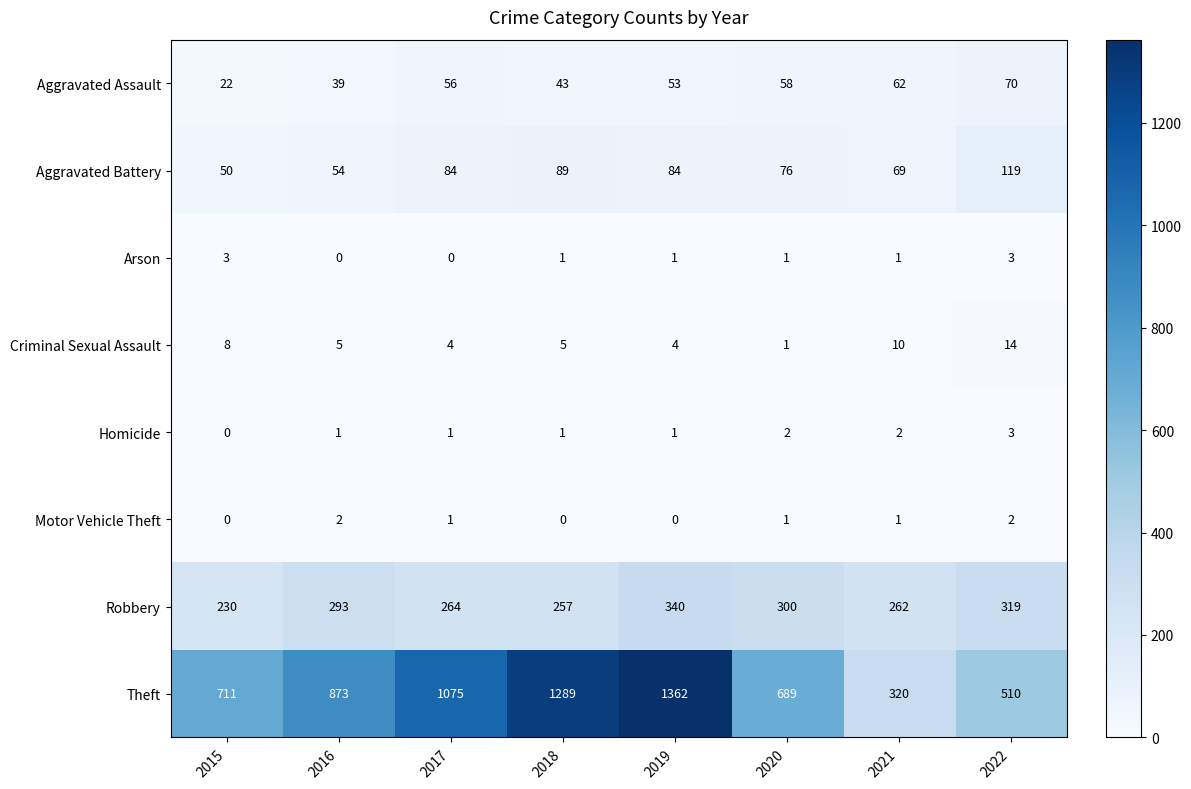

What is the lowest value of the Aggravated Assault series?

22